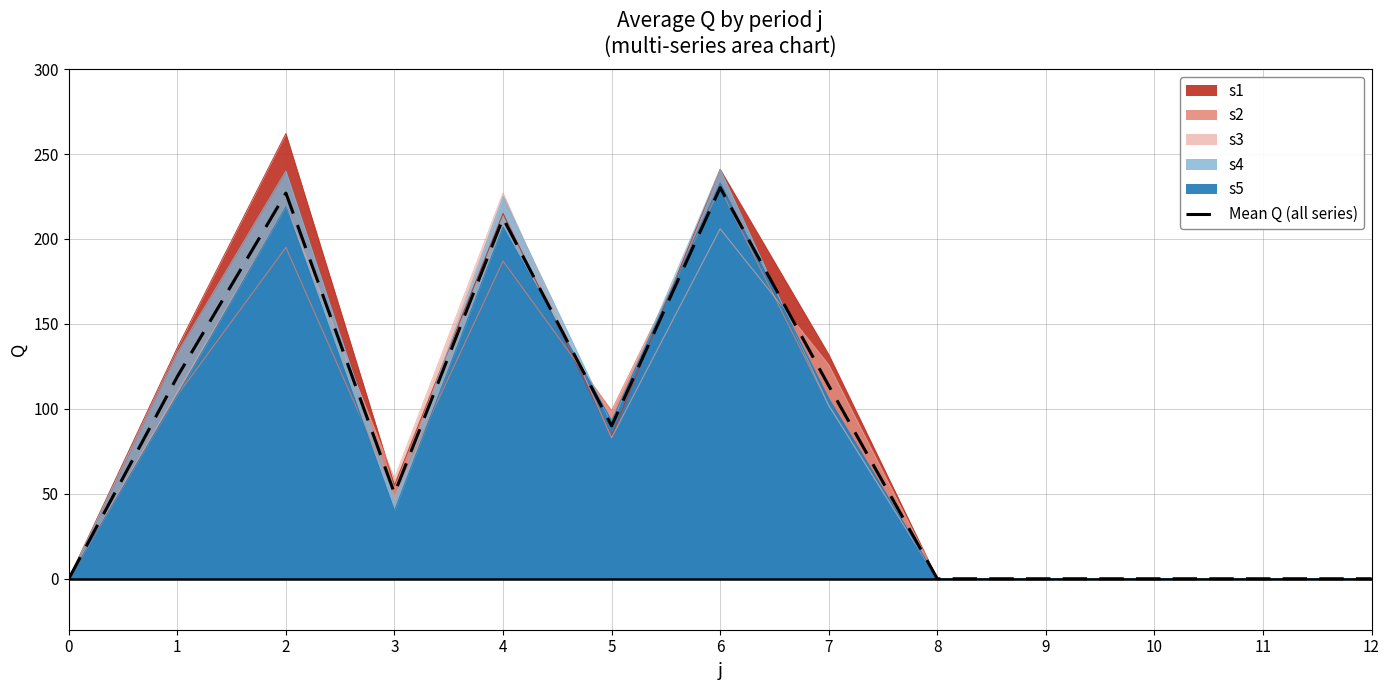

Rank the categories by value from highest to lowest.

6, 2, 4, 1, 7, 5, 3, 0, 8, 9, 10, 11, 12